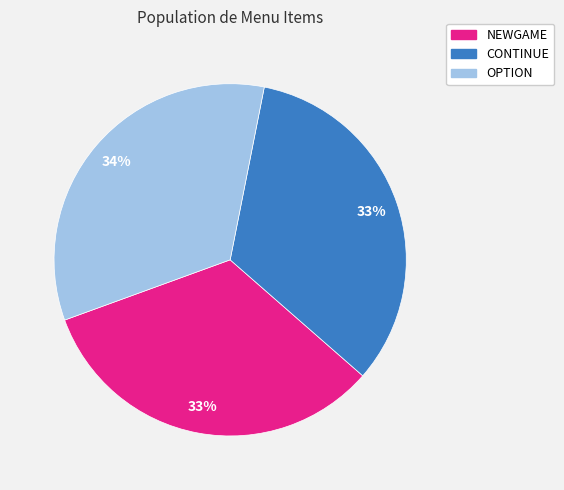

To the nearest percent, what is the average slice percentage?

33%